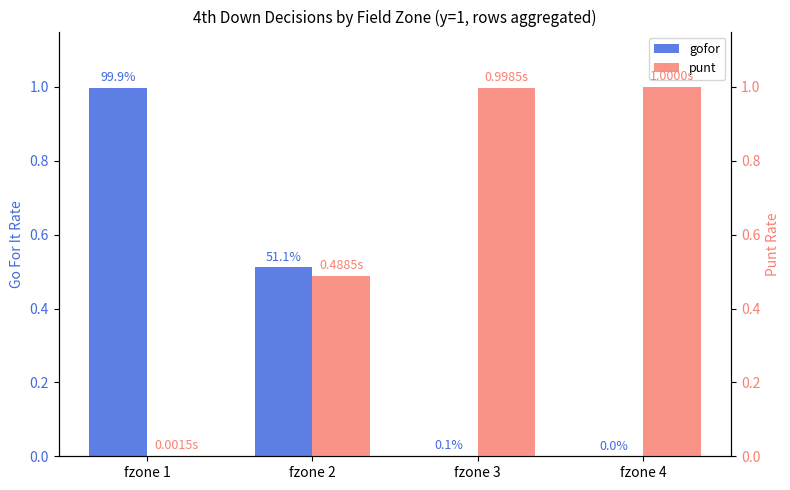

What is the sum of all gofor values?

1.5